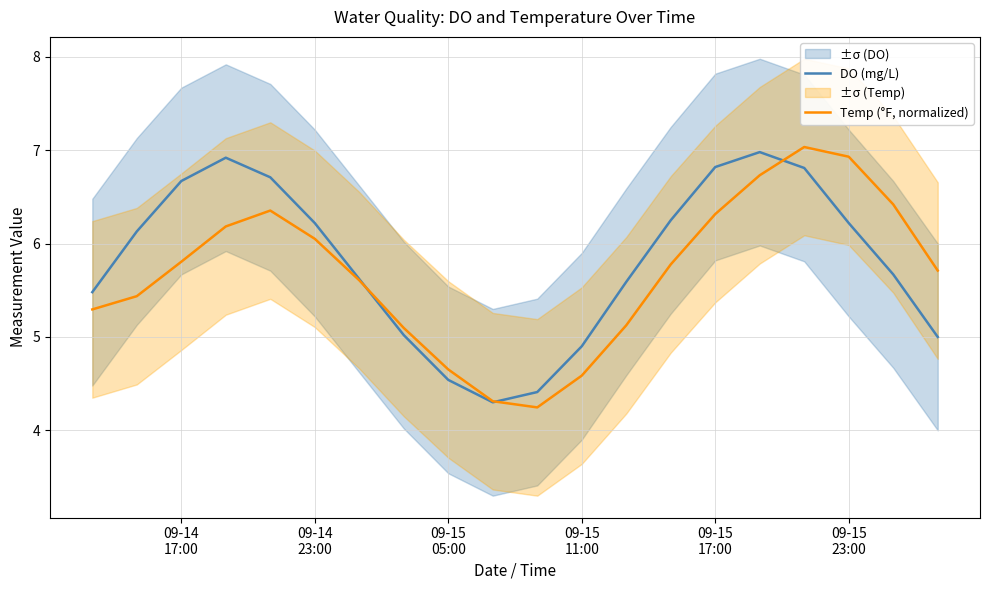

Is this an area chart (filled region under the line)?

No